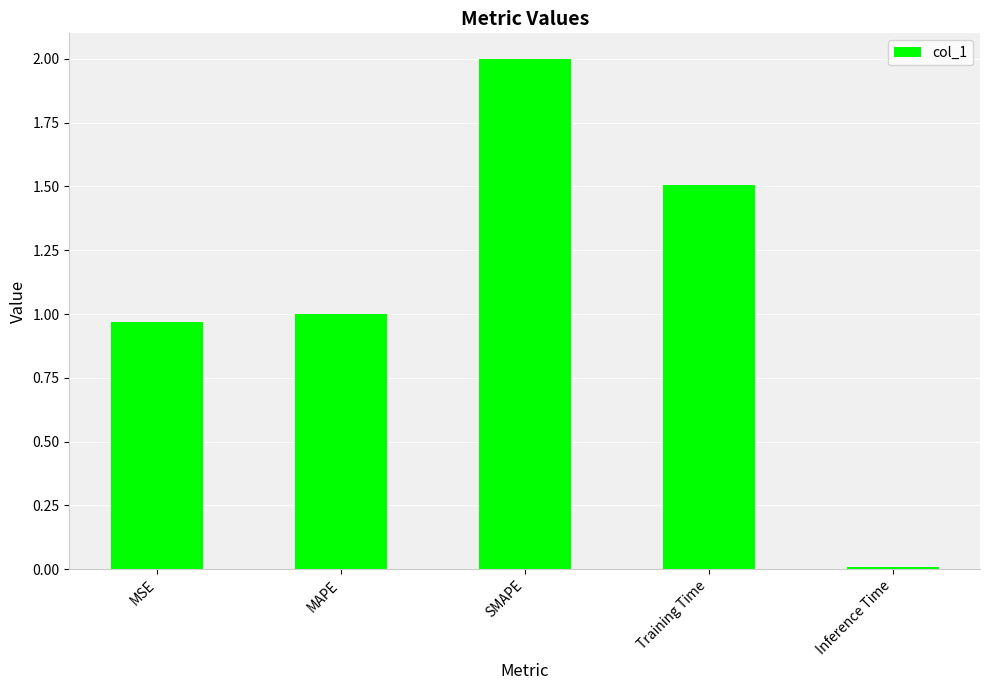

What position from the left is SMAPE?

3